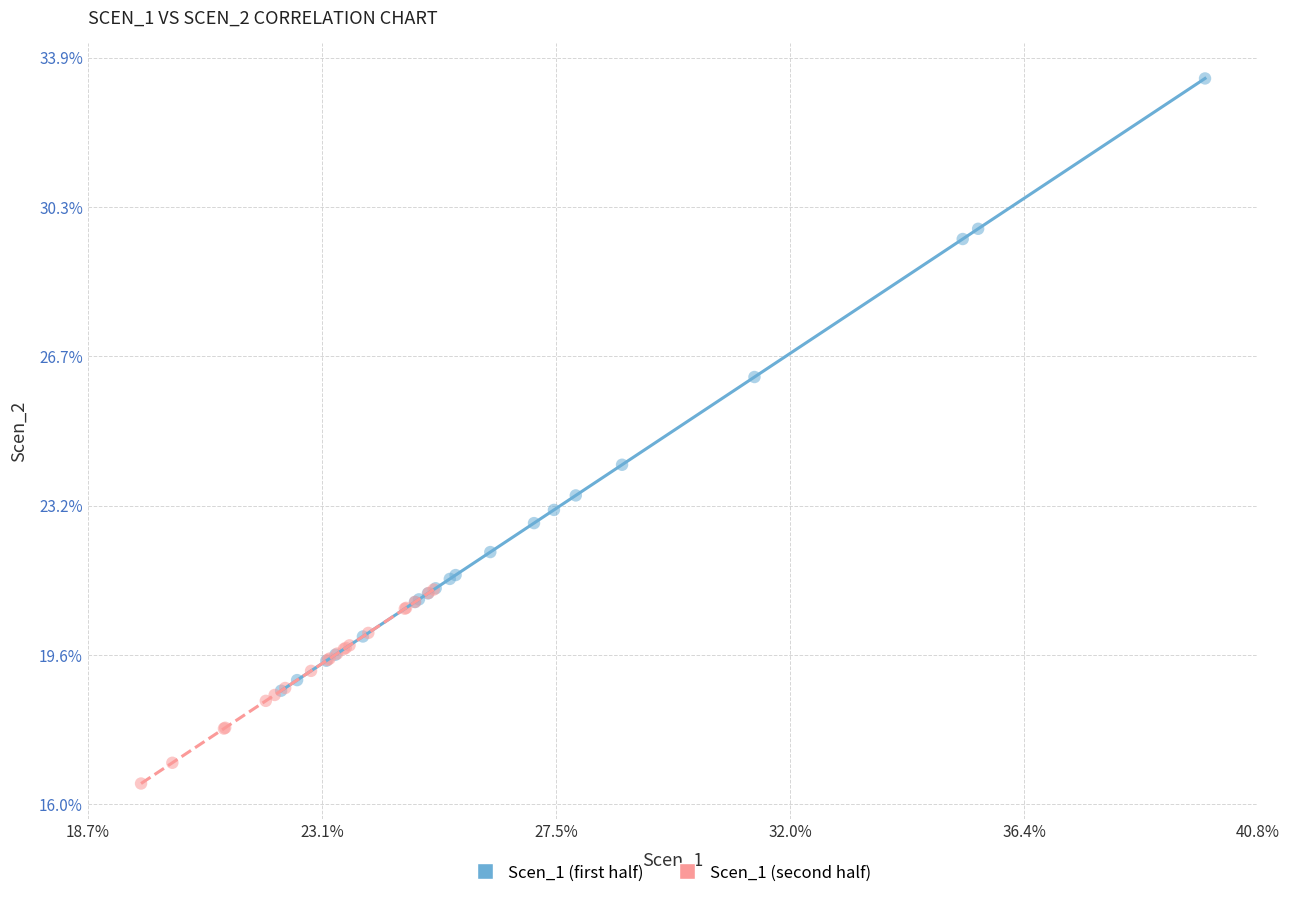

Which series contains the highest Y value?

Scen_1 (first half)